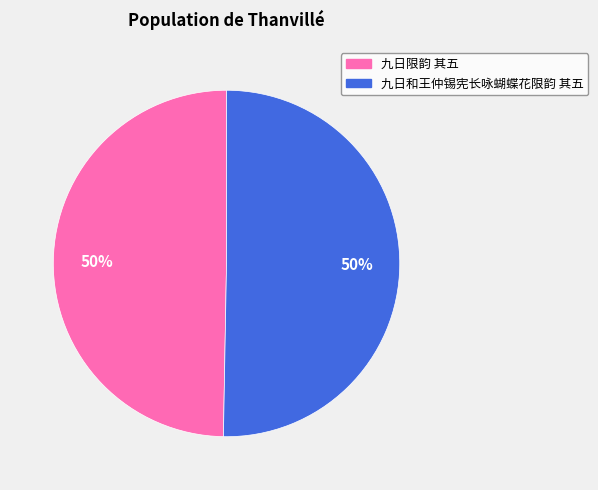

Approximately how many times larger is the value at 九日和王仲锡宪长咏蝴蝶花限韵 其五 compared to 九日限韵 其五?

1.0